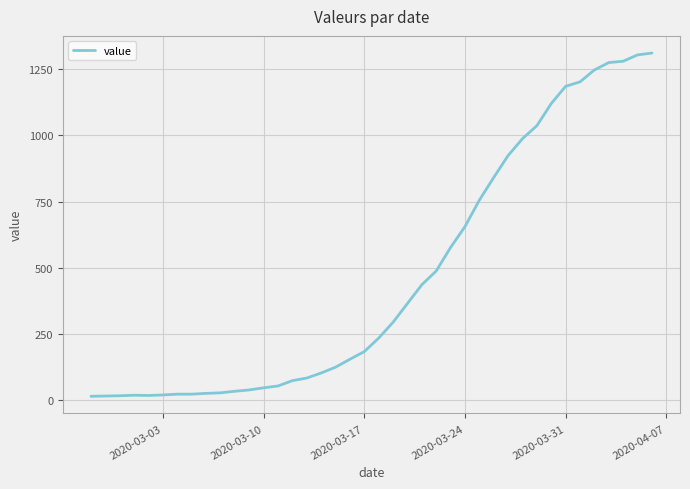

What is the difference between the maximum and minimum values?

1299